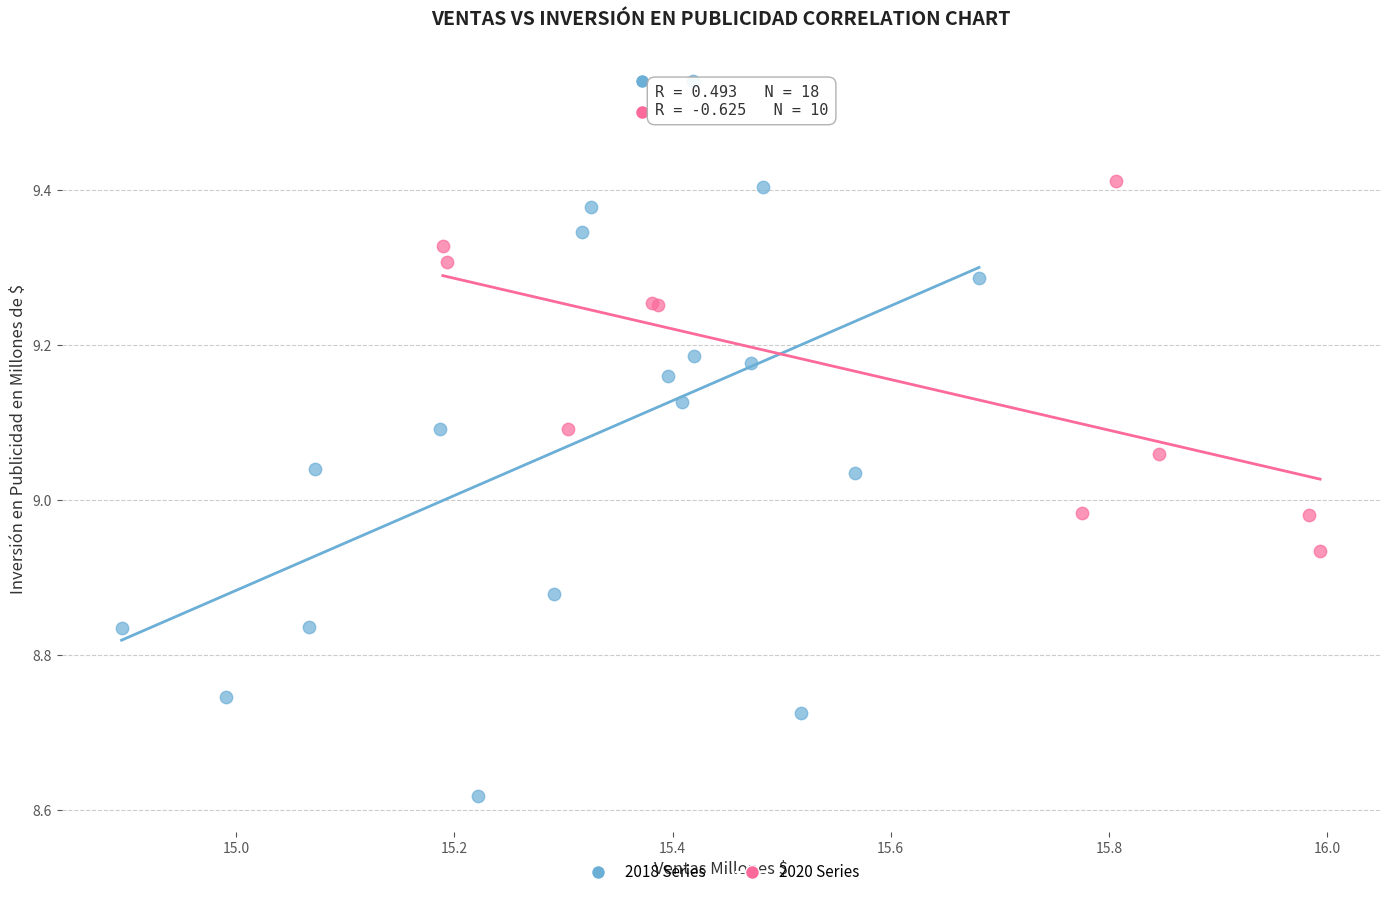

What are all the series names shown in the legend?

2018 Series, 2020 Series